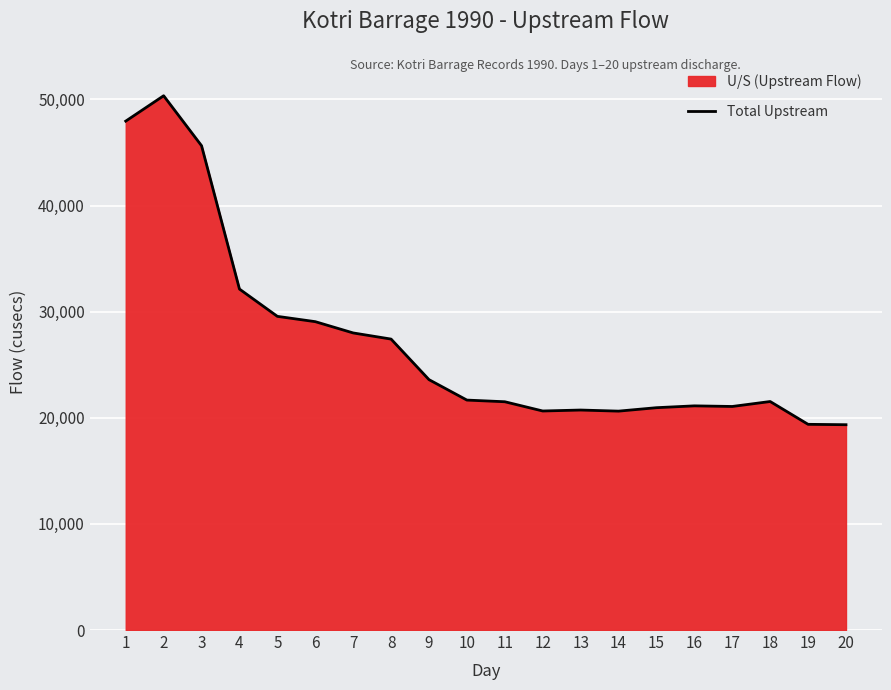

List the labels in order of value, largest first.

2, 1, 3, 4, 5, 6, 7, 8, 9, 10, 18, 11, 16, 17, 15, 13, 12, 14, 19, 20